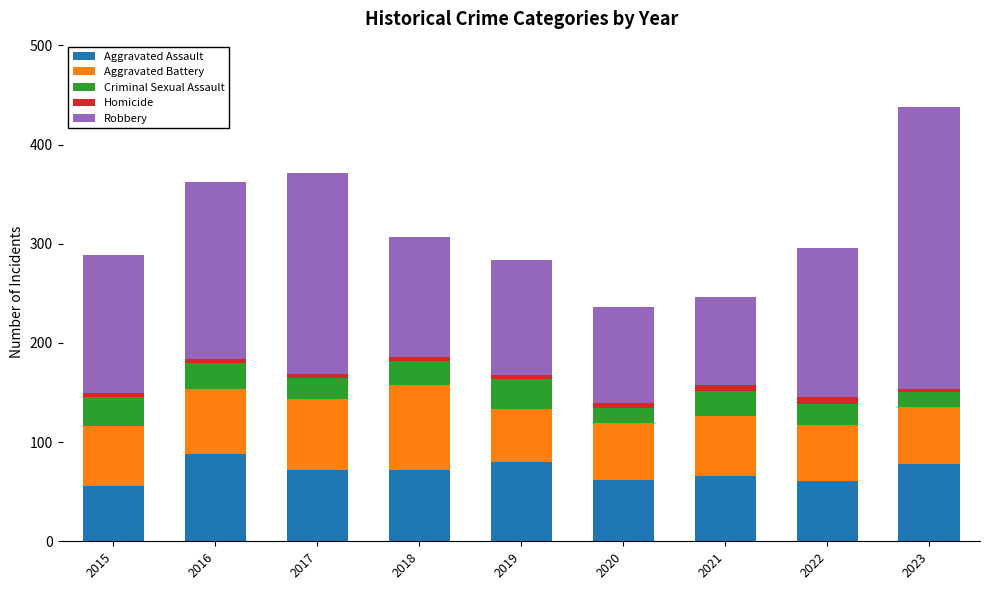

The value of Aggravated Assault at 2018 is 126. True or false?

False